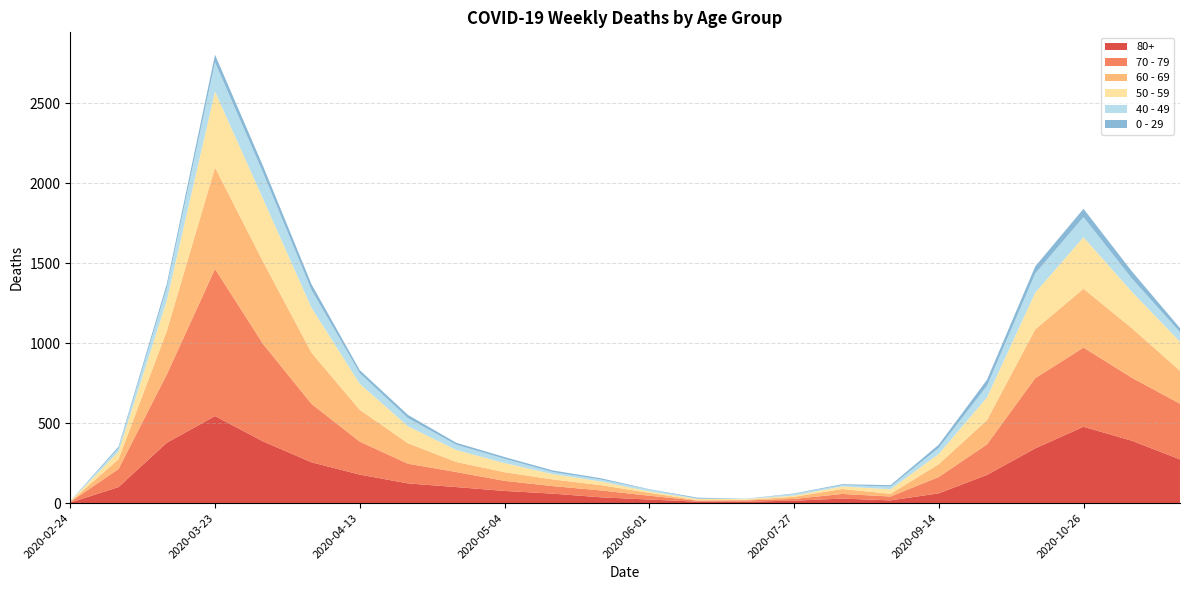

Reading left to right, extract all data points from this chart.

80+: 3	100	377	544	385	255	178	123	100	76	59	36	22	9	9	15	28	17	61	176	342	477	390	273
70 - 79: 4	113	427	920	608	365	206	123	94	63	47	43	24	6	8	11	29	24	102	191	439	495	394	348
60 - 69: 2	61	272	634	514	320	199	128	63	54	42	33	18	3	3	13	31	17	80	152	305	368	310	206
50 - 59: 3	48	190	475	392	281	163	106	75	57	33	23	9	8	5	8	16	28	64	142	230	322	228	182
40 - 49: 0	21	79	183	163	111	66	51	33	27	13	12	12	2	1	10	8	17	38	72	120	126	83	60
0 - 29: 1	10	25	47	42	36	19	20	12	11	10	8	2	6	1	3	6	9	20	38	44	52	45	25